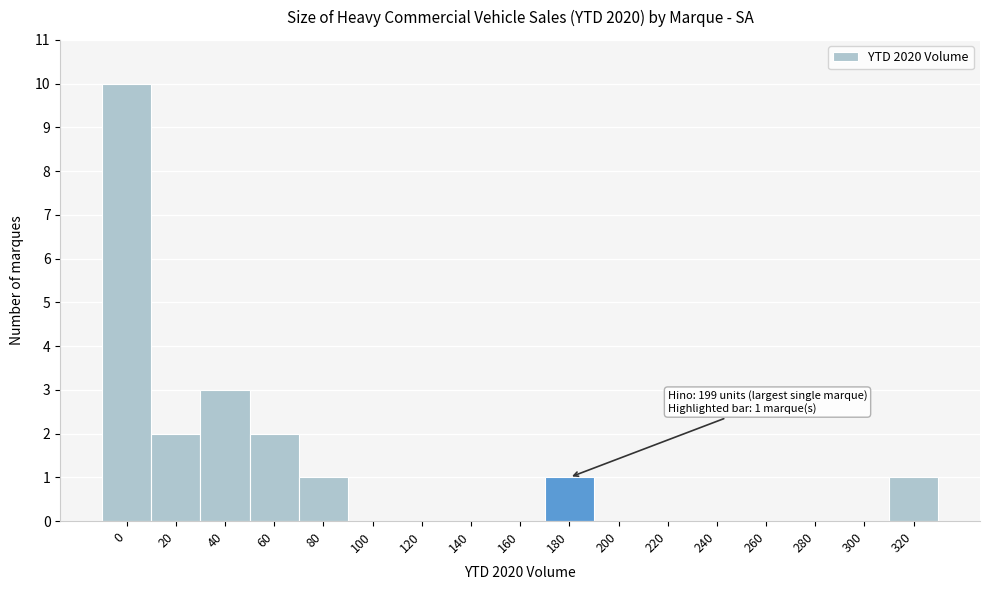

Reading left to right, list all the values displayed in this chart.

0=10	20=2	40=3	60=2	80=1	100=0	120=0	140=0	160=0	180=1	200=0	220=0	240=0	260=0	280=0	300=0	320=1